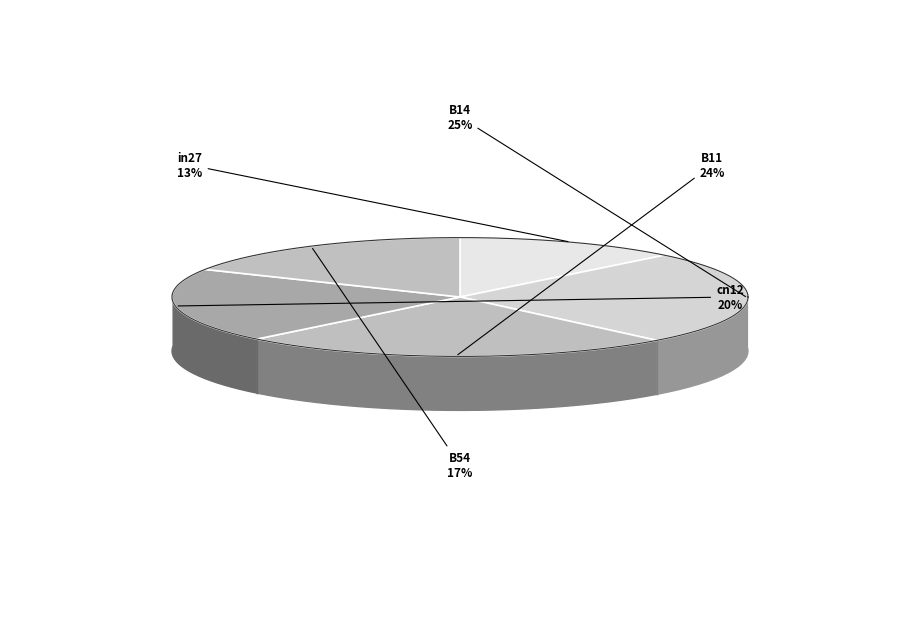

Is it true that in27 is 13% of the pie?

True